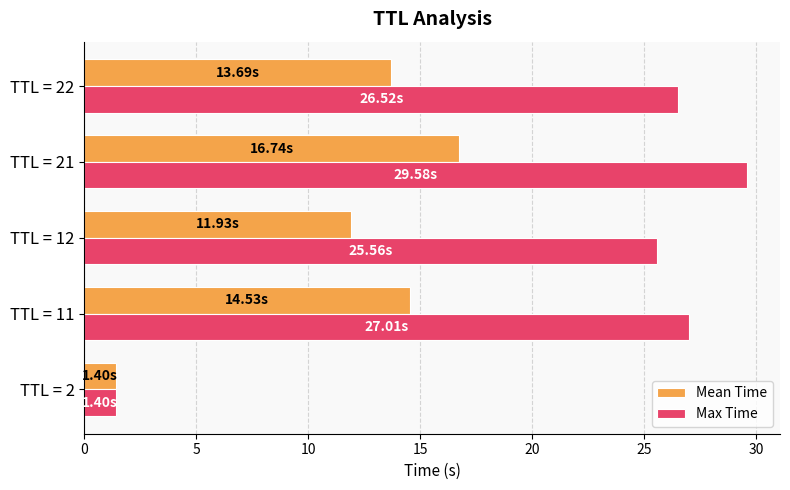

What is the minimum value shown in the chart?

1.4